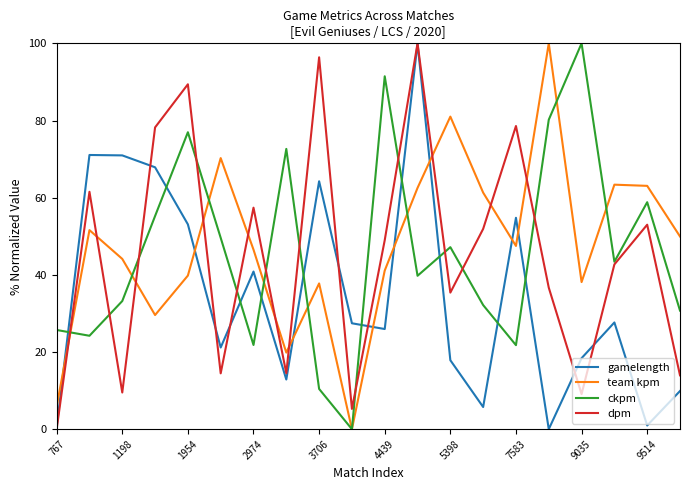

True or false: dpm has more than 1 interior local peaks.

True